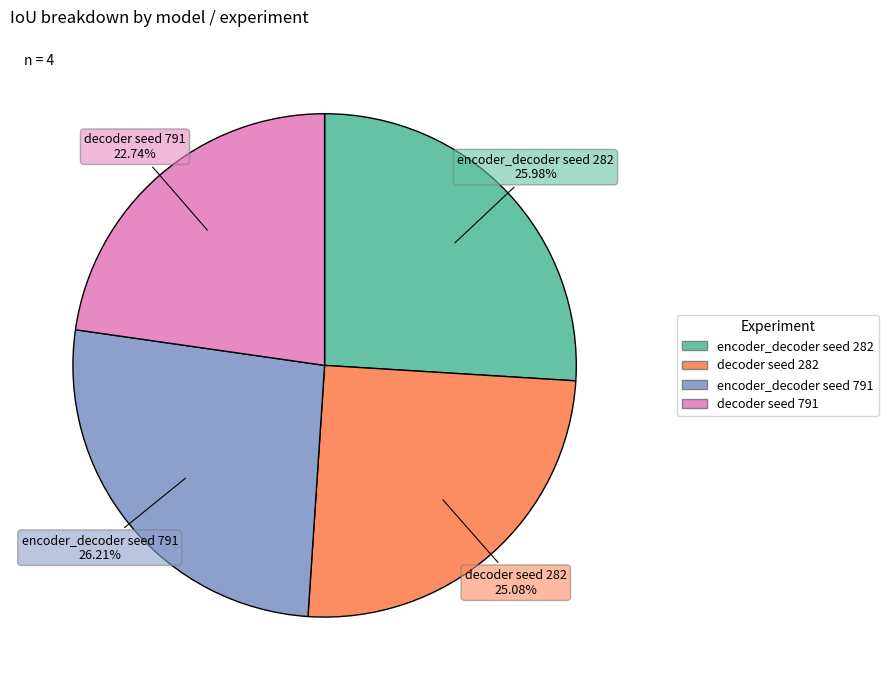

To the nearest percent, what is the difference between the largest and smallest slice percentages?

3%